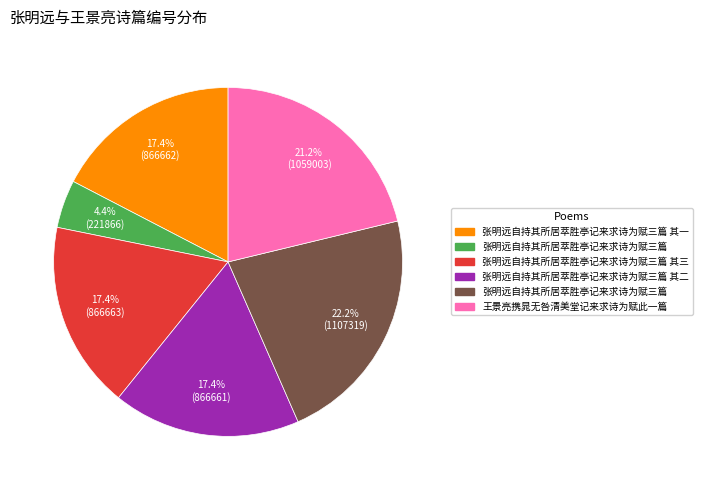

Is there a majority slice in this chart?

No